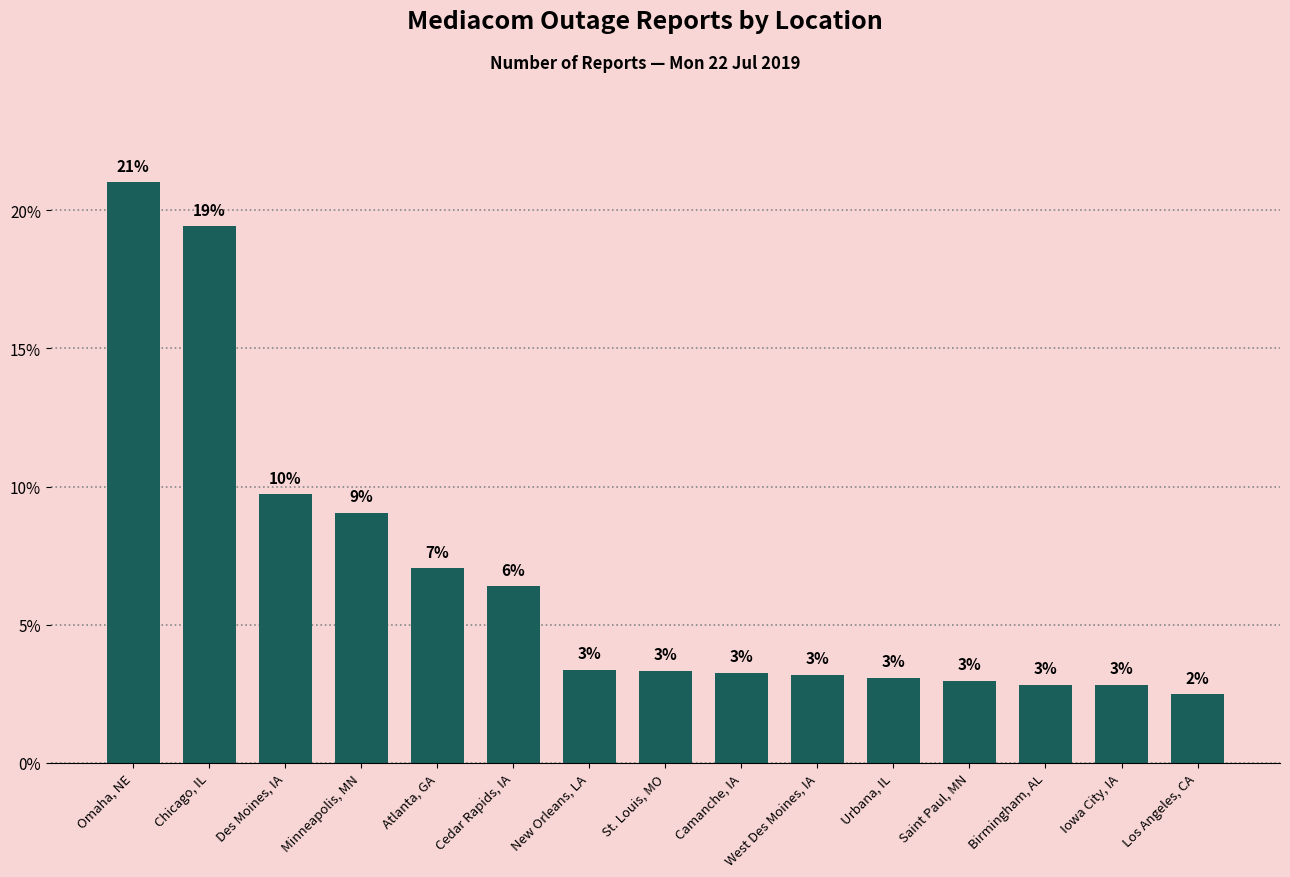

Which category has the lowest value across all series?

Los Angeles, CA